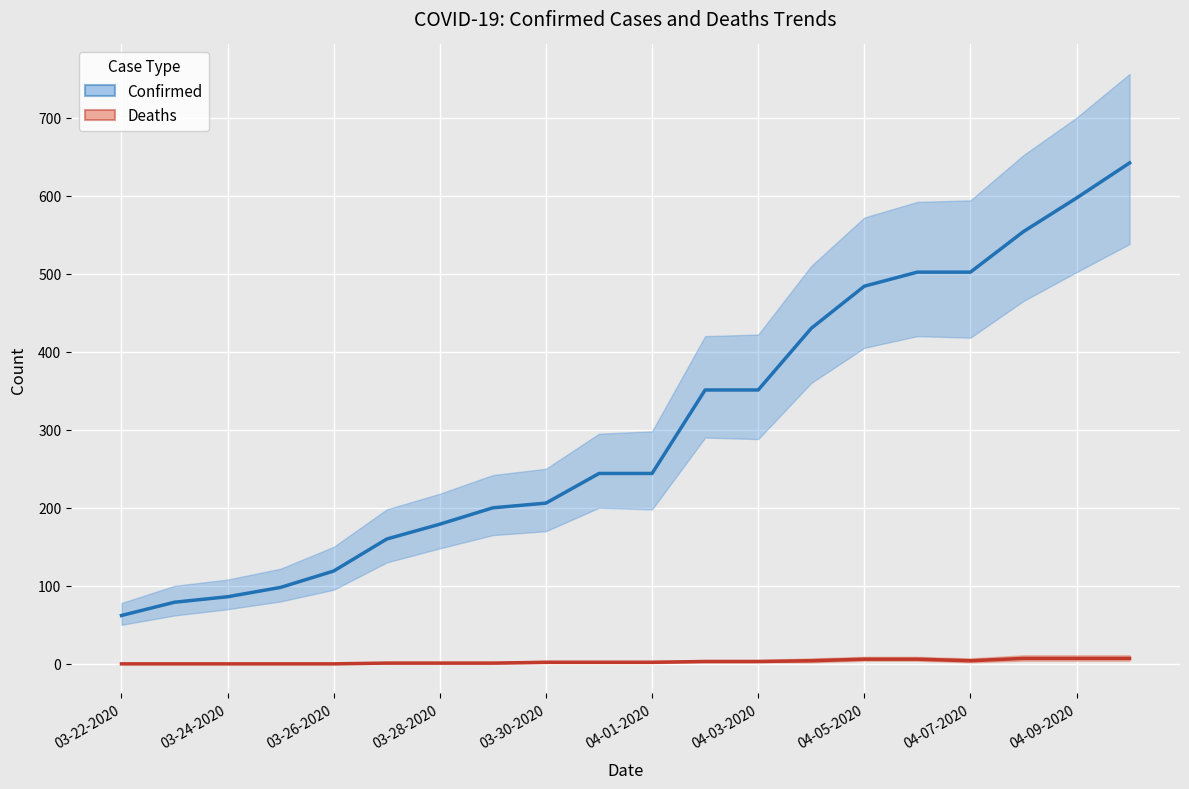

True or false: Confirmed and Deaths cross at least once.

False